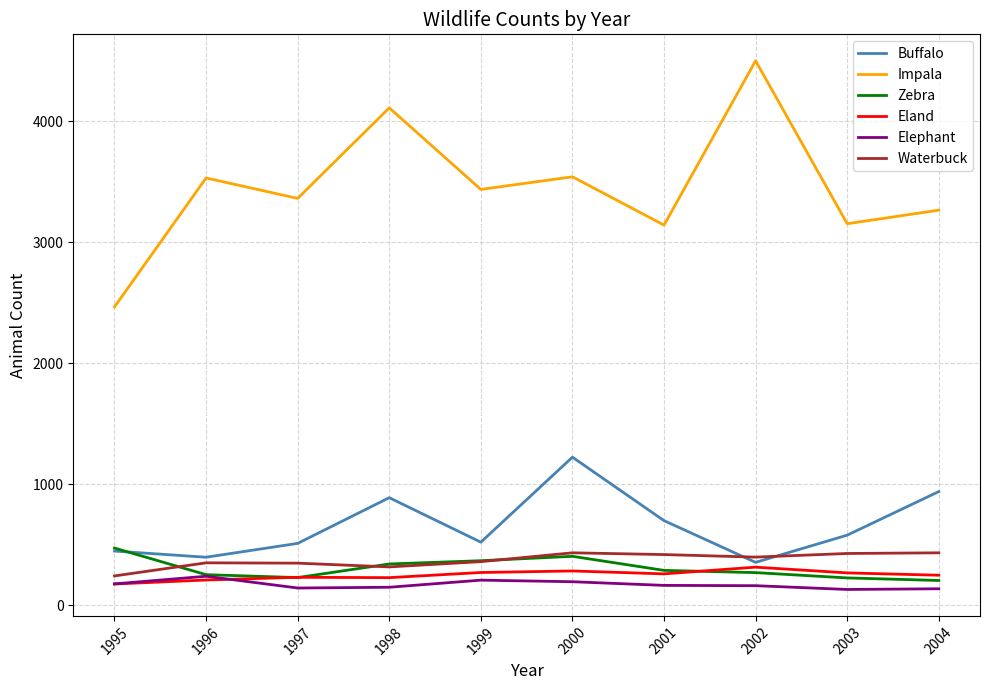

True or false: Impala has more than 0 points higher than both neighbors.

True